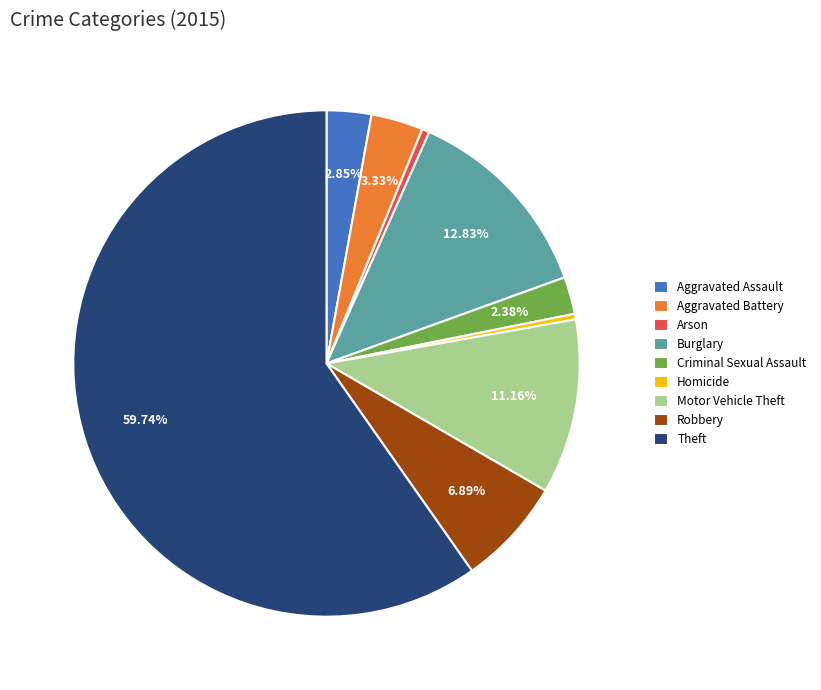

Does any single category account for the majority?

Yes